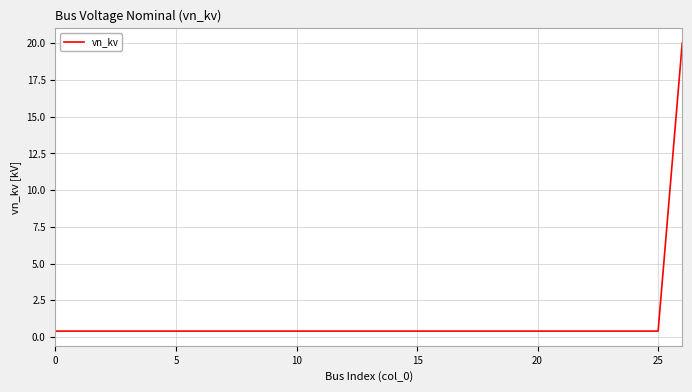

What is the greatest value displayed?

20.0